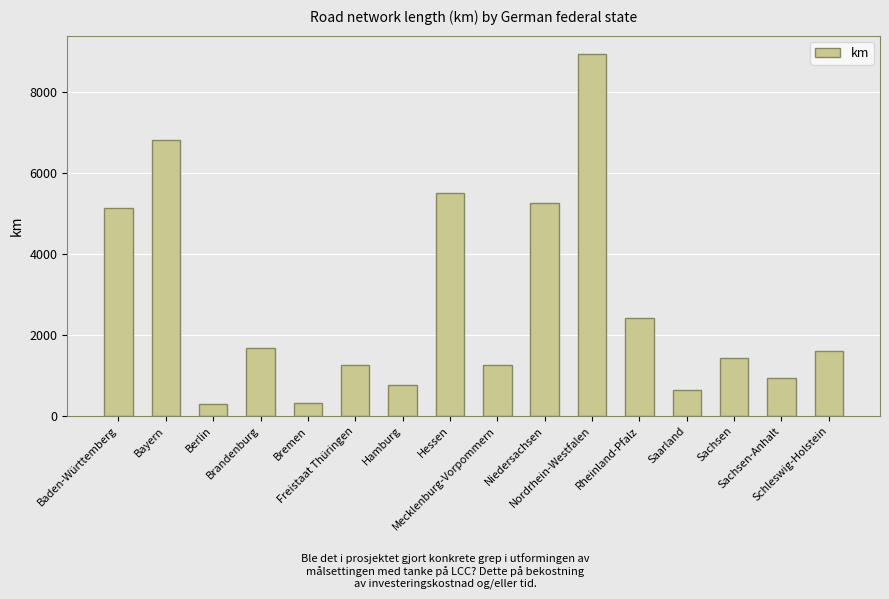

What is the value of the 5th bar from the left?

318.6